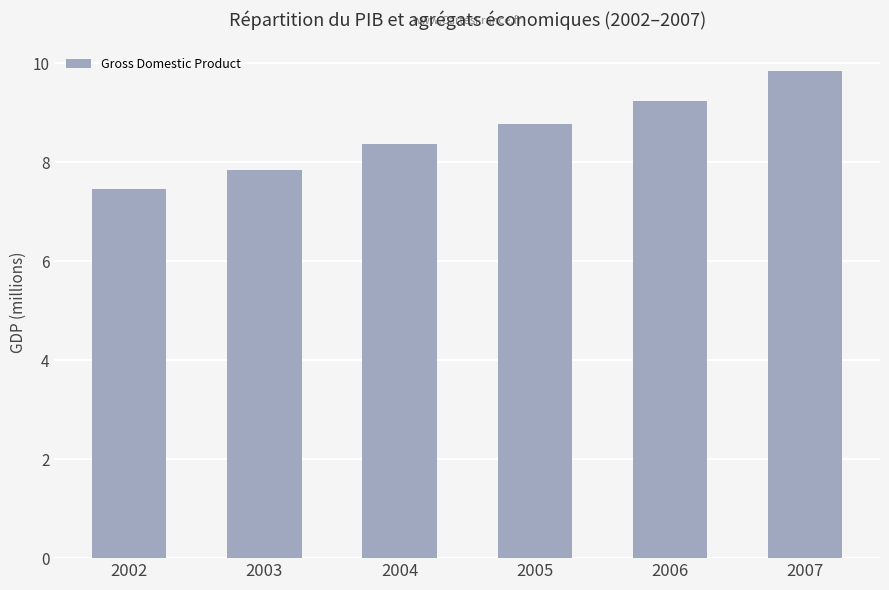

Reading left to right, extract all data points from this chart.

2002=7.5	2003=7.8	2004=8.4	2005=8.8	2006=9.2	2007=9.8